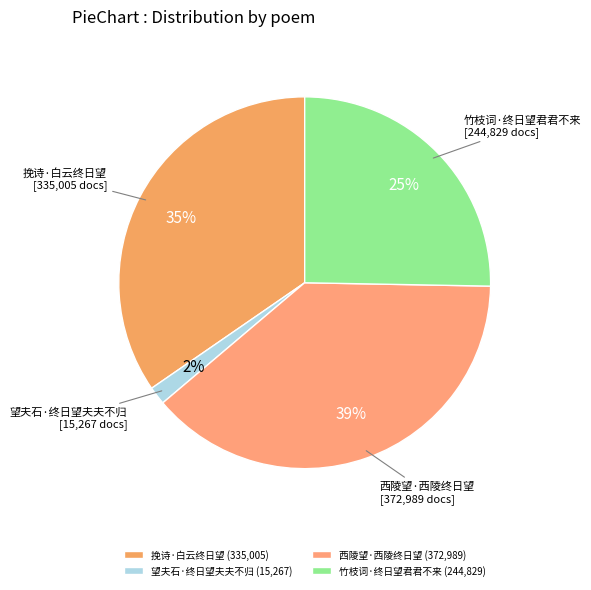

Between 望夫石·终日望夫夫不归 and 竹枝词·终日望君君不来, which is larger?

竹枝词·终日望君君不来